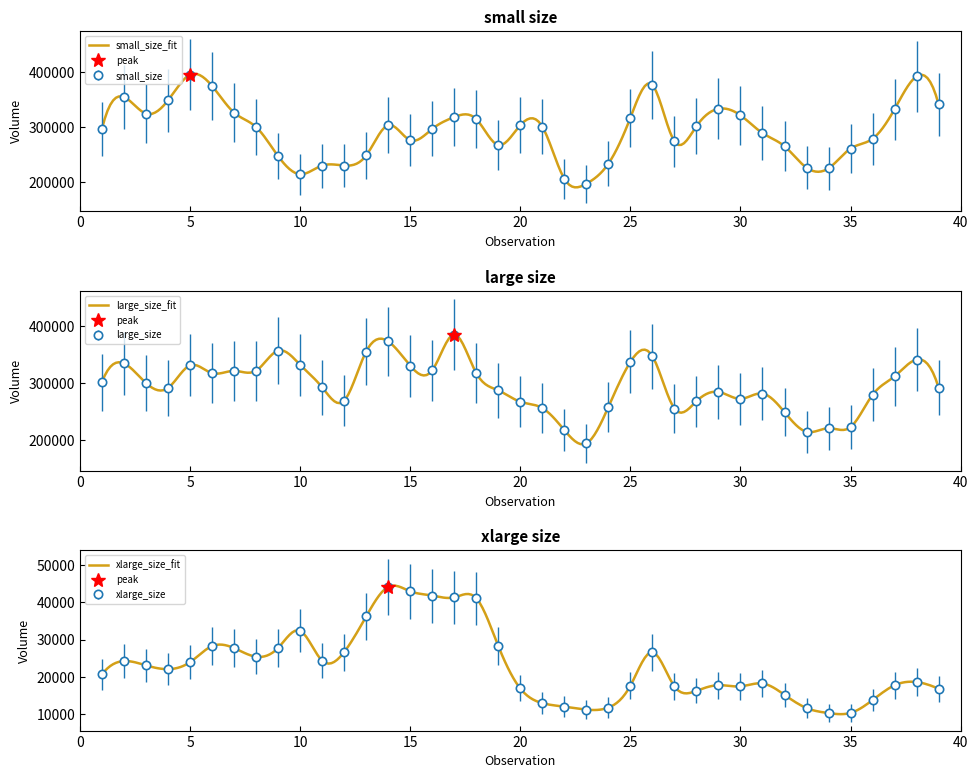

Rank the series at 1 from highest to lowest value.

large_size, small_size, xlarge_size